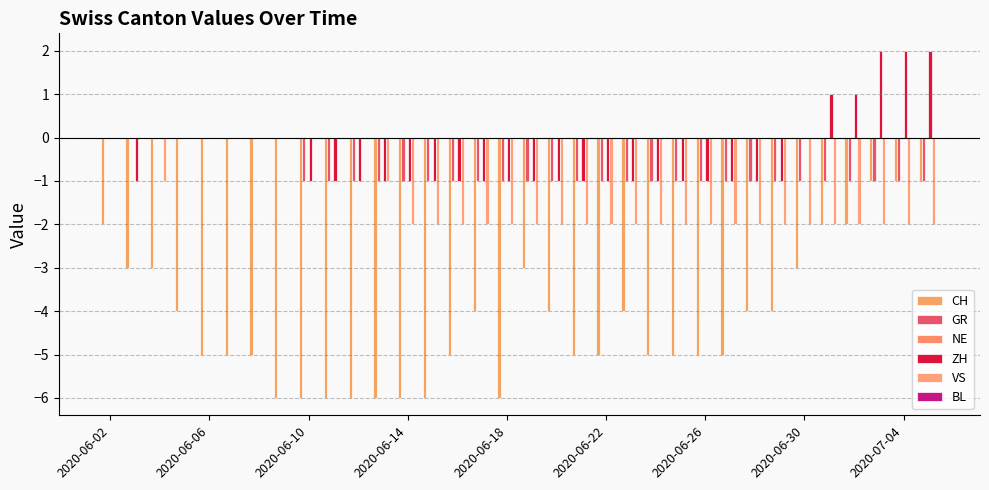

Which series has the largest range (max minus min)?

CH